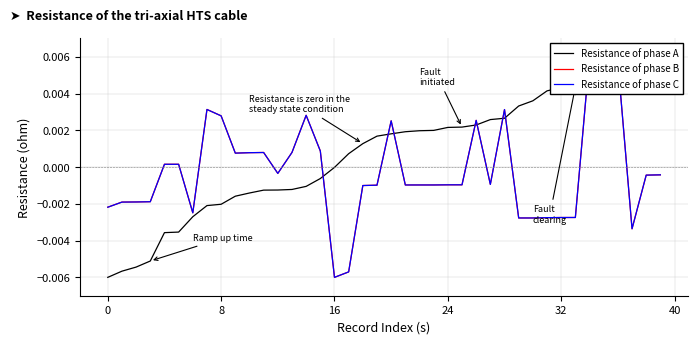

Which series changed the most between 21 and 27?

Resistance of phase A